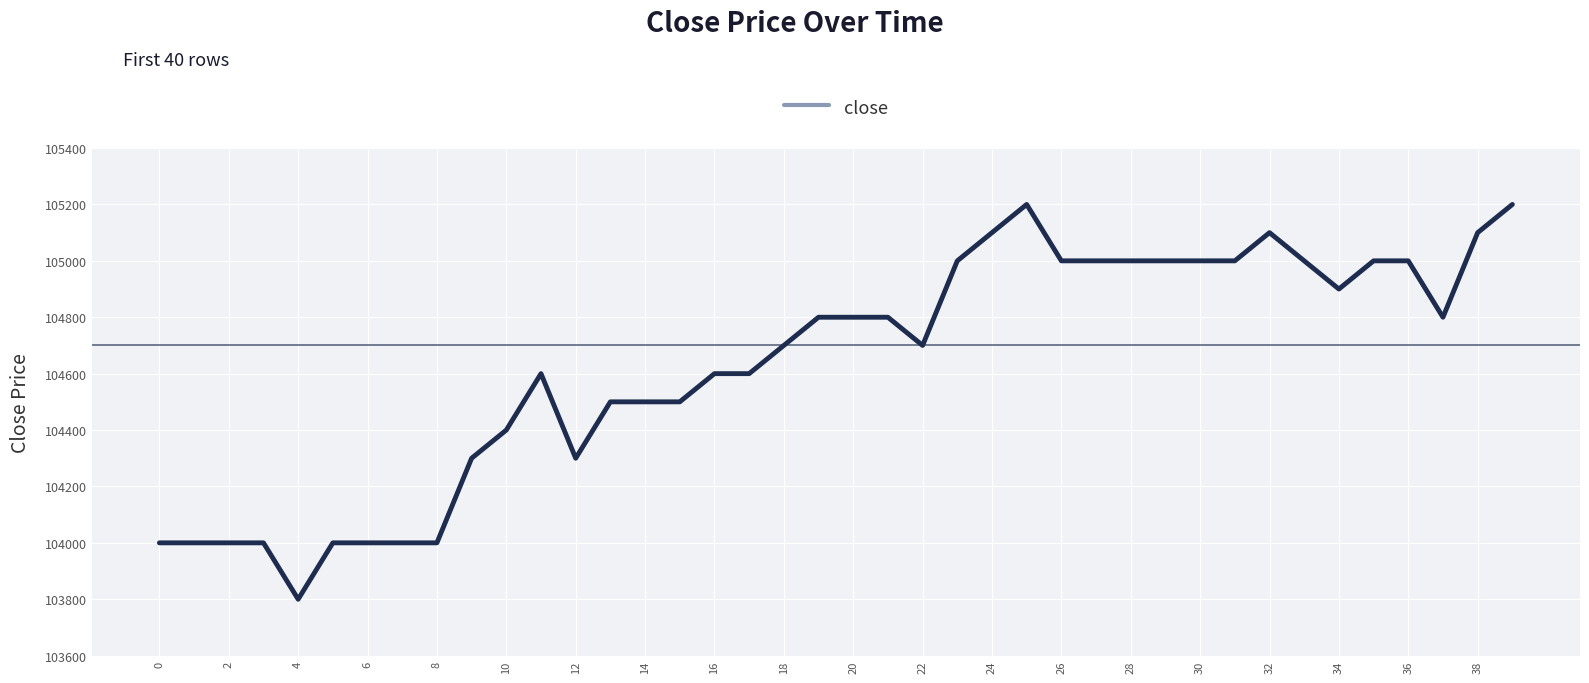

What is the minimum value shown in the chart?

103800